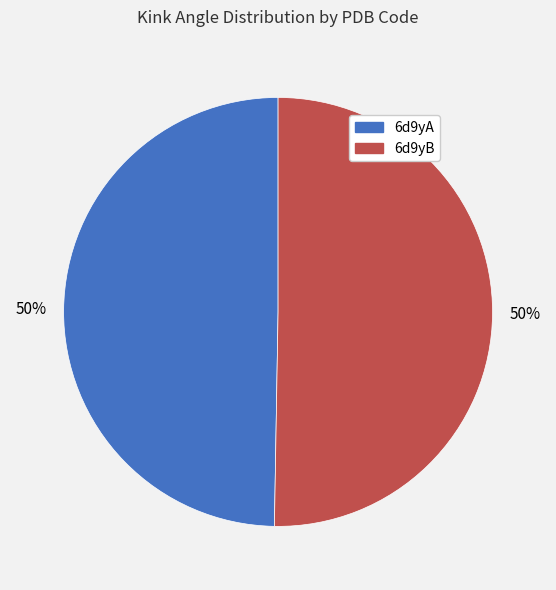

Approximately how many times larger is the value at 6d9yA compared to 6d9yB?

1.0